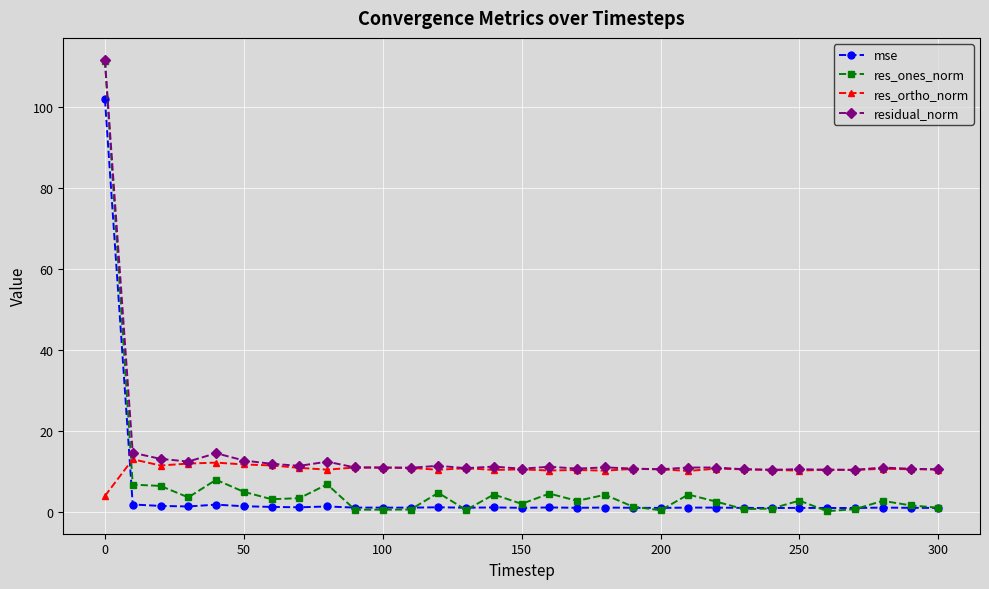

At how many categories does at least one series exceed 9?

31